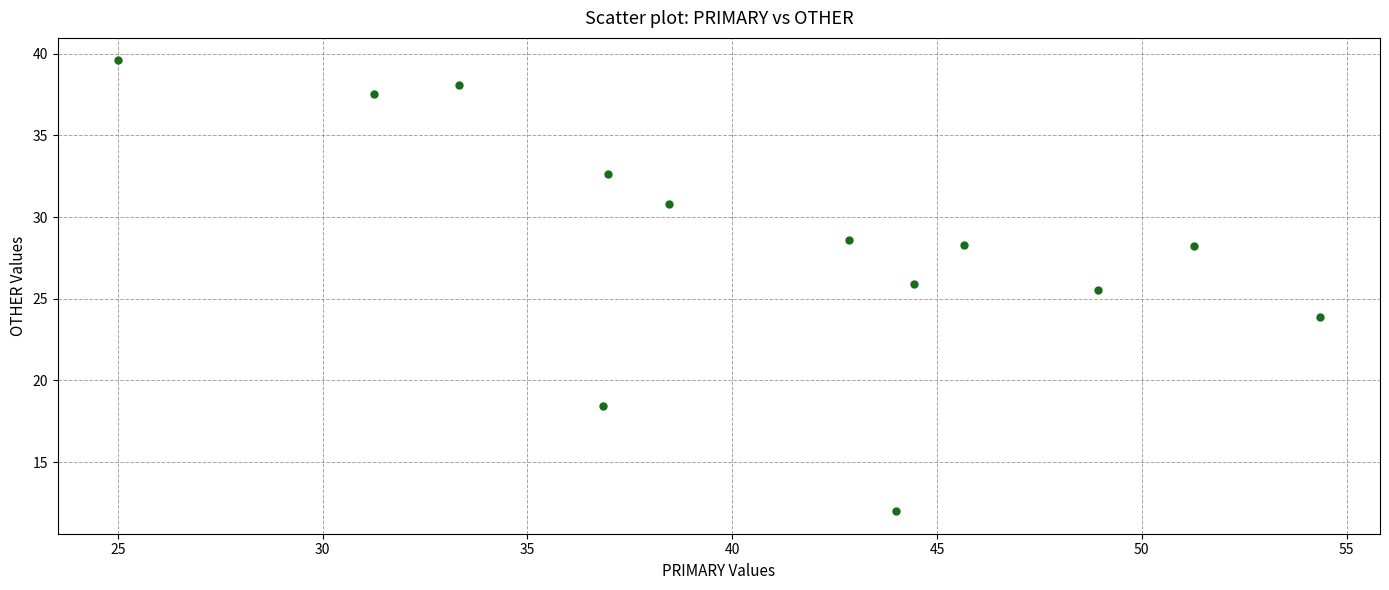

What is the range of Y values (max minus min)?

27.6